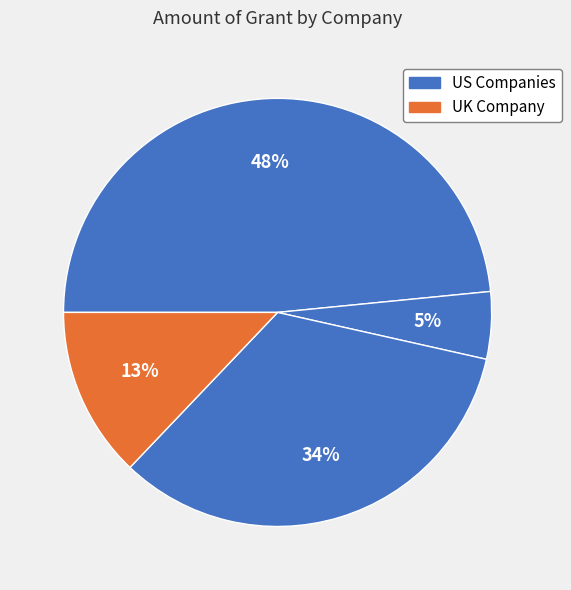

Count the number of slices in the pie.

4